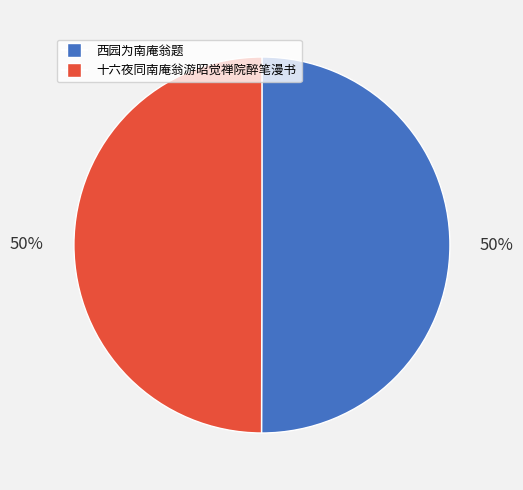

To the nearest percent, what portion does 十六夜同南庵翁游昭觉禅院醉笔漫书 represent?

50%